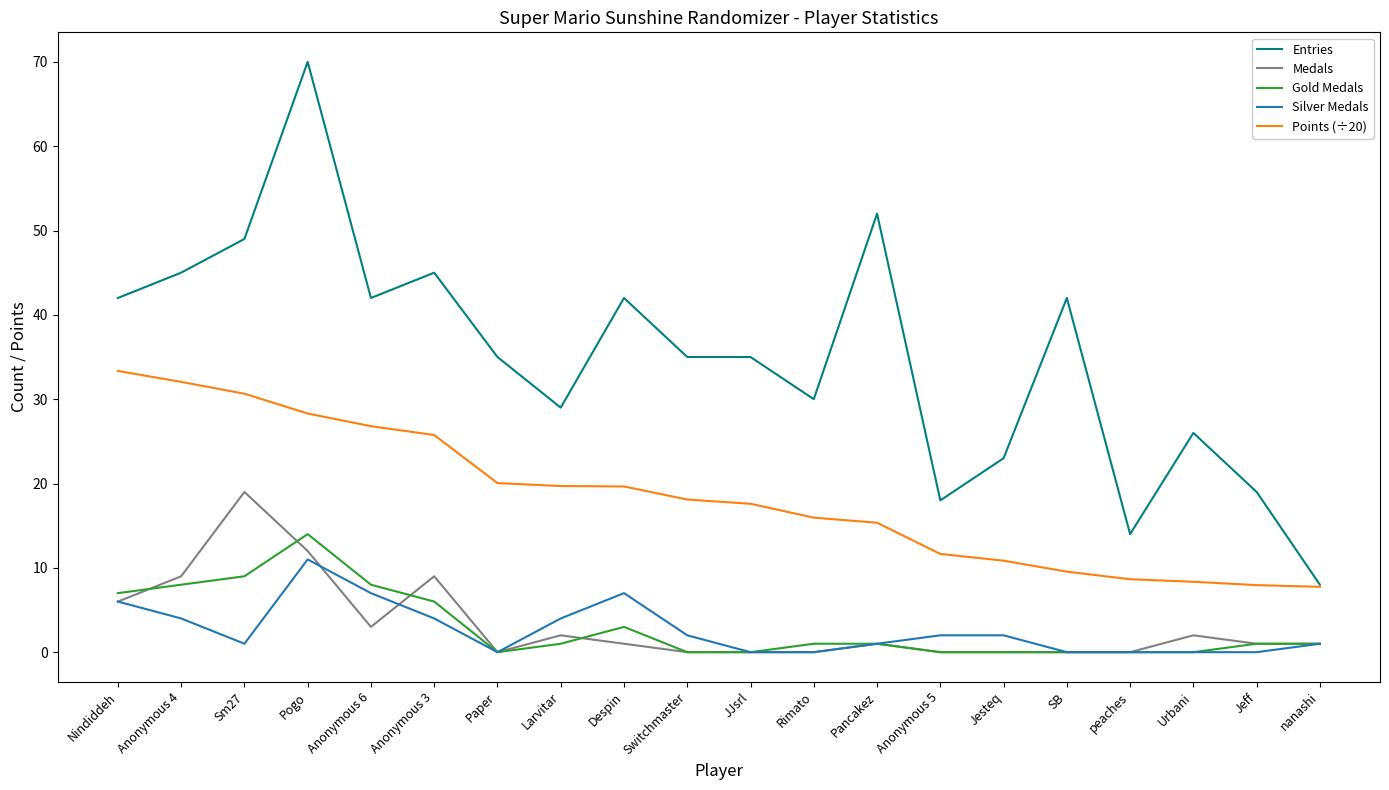

What is the maximum value shown in the chart?

70.0